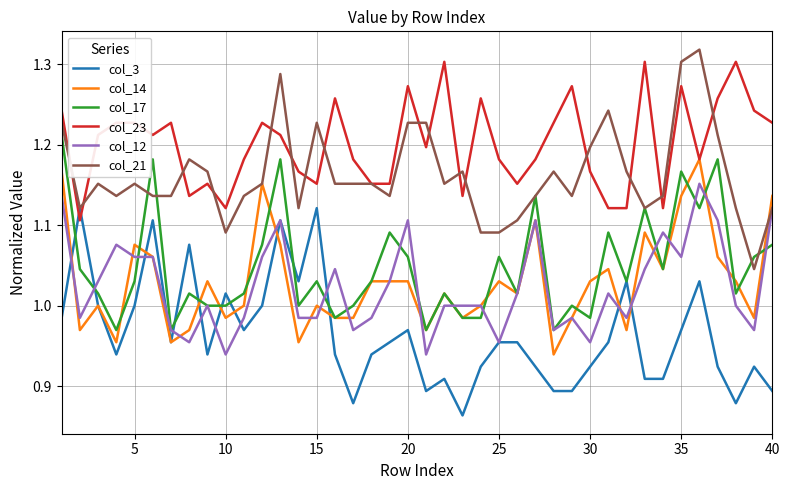

Which series has the largest total across all categories?

col_23